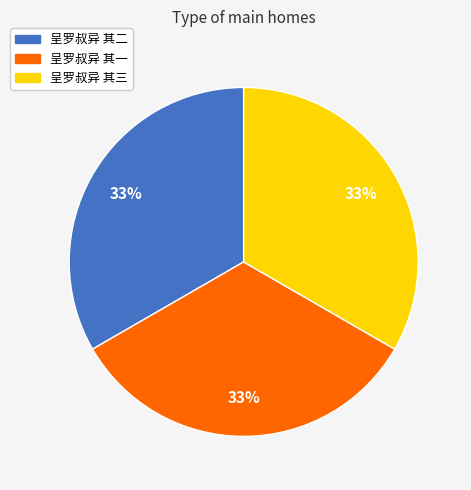

Combined, do 呈罗叔异 其一 and 呈罗叔异 其二 account for over 50%?

Yes